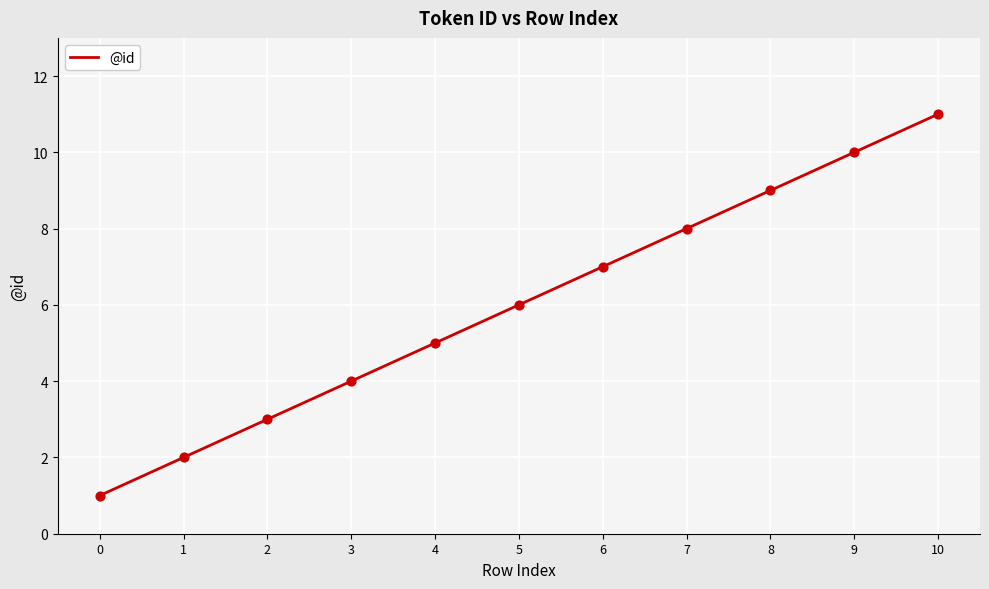

Approximately how many times larger is the value at 0 compared to 5?

0.2